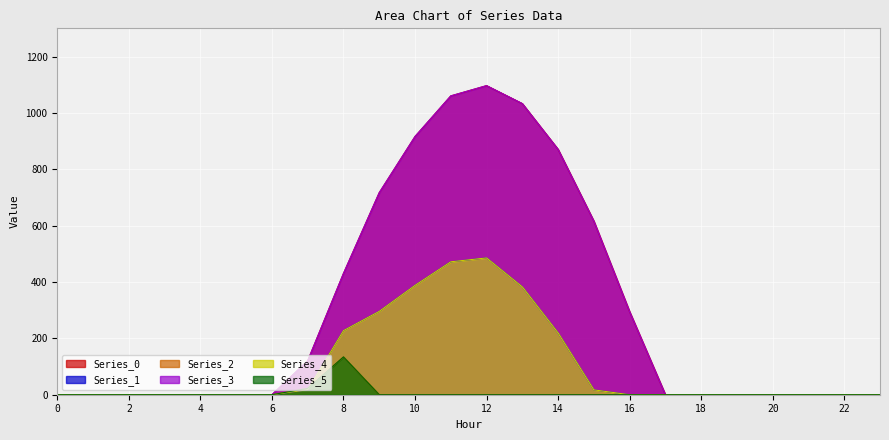

What is the sum of all Series_2 values?

156.5